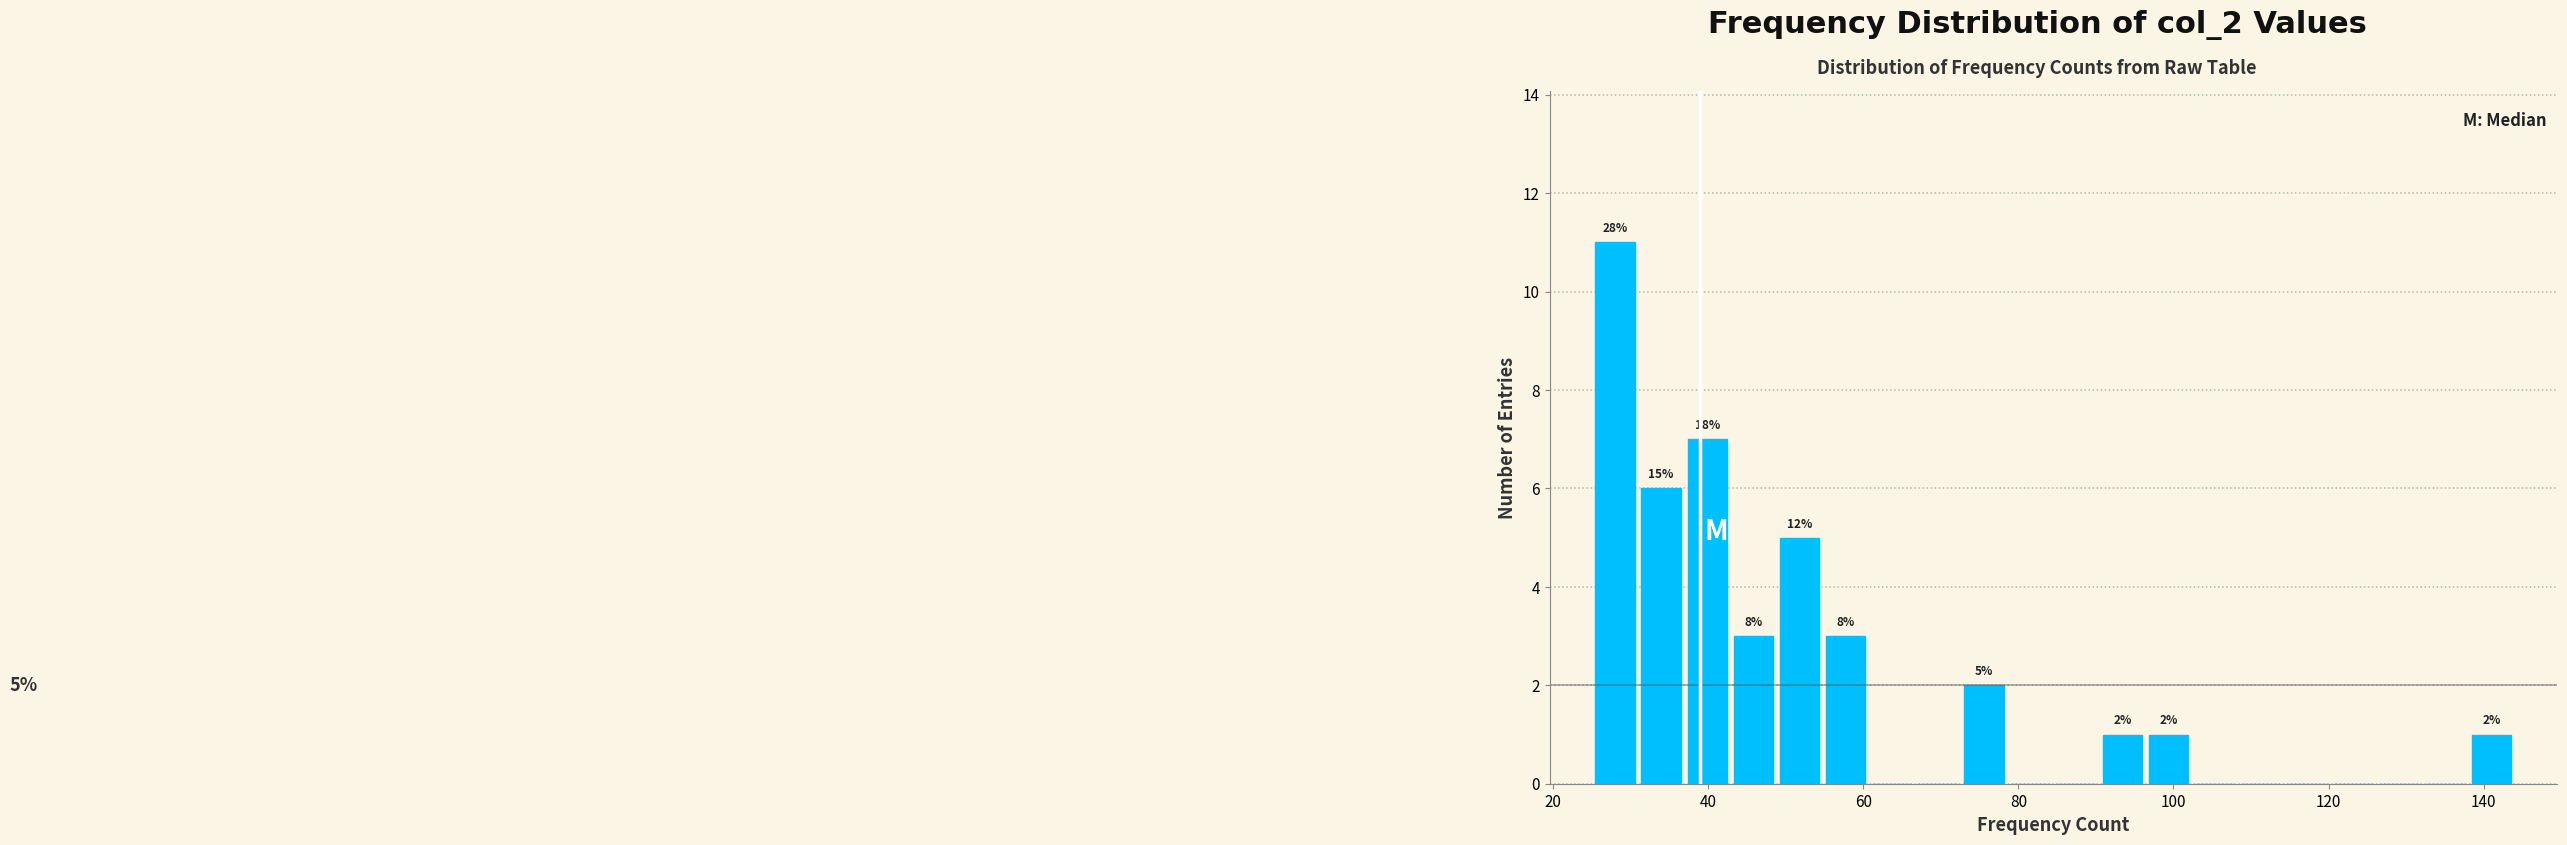

Read against the x-axis, roughly where is the centre of the tallest bar?

28